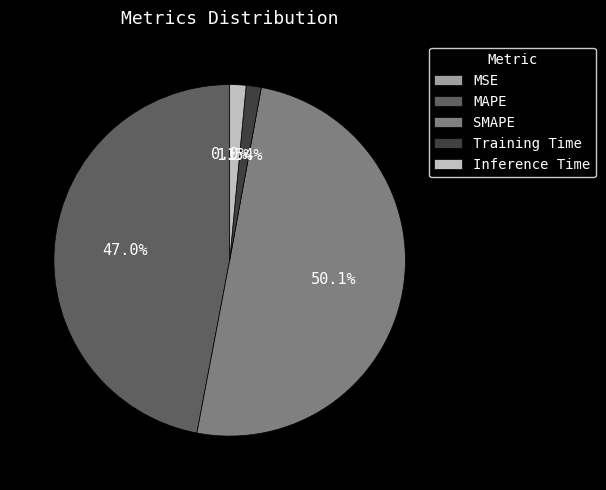

To the nearest percent, what is the difference between the MAPE and Inference Time slice percentages?

46%